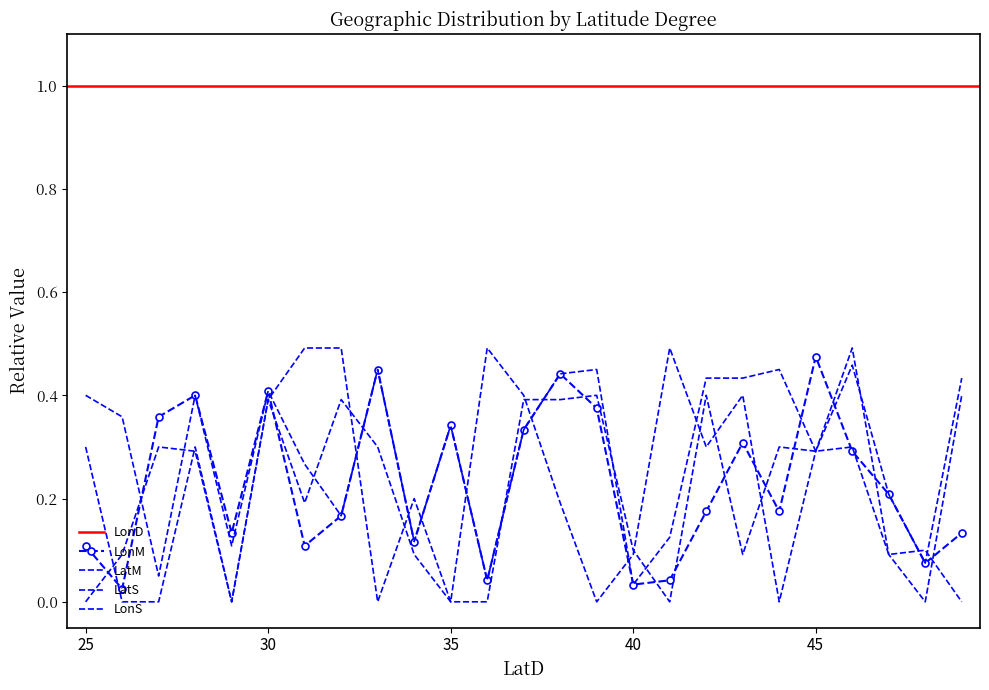

Which has a higher value, 25 or 29?

29